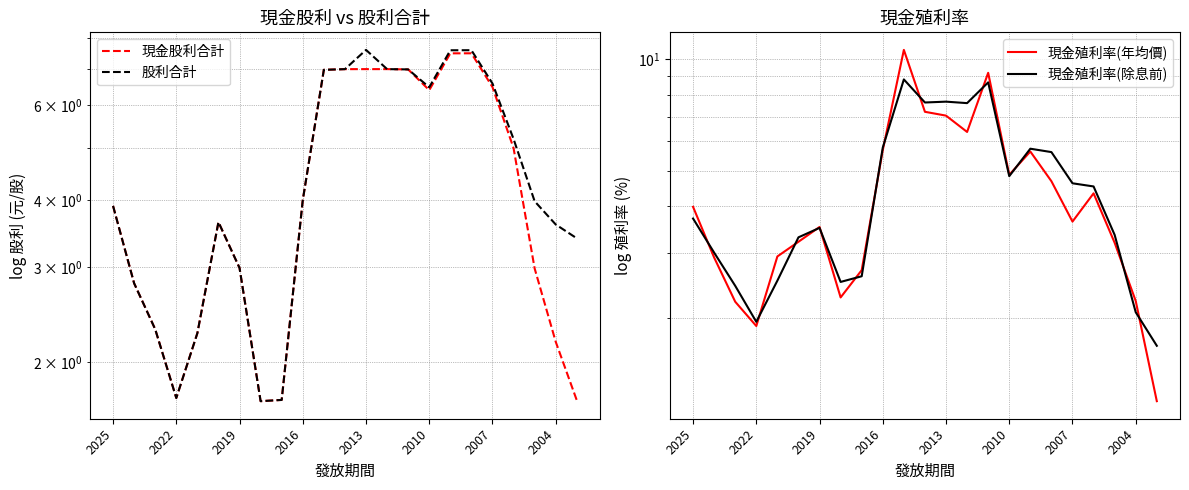

How many times do 現金殖利率(除息前) and 現金股利合計 cross each other?

6